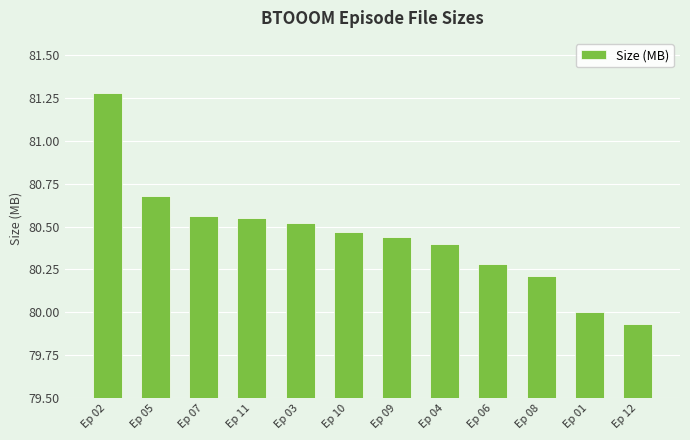

Between Ep 08 and Ep 12, which is larger?

Ep 08